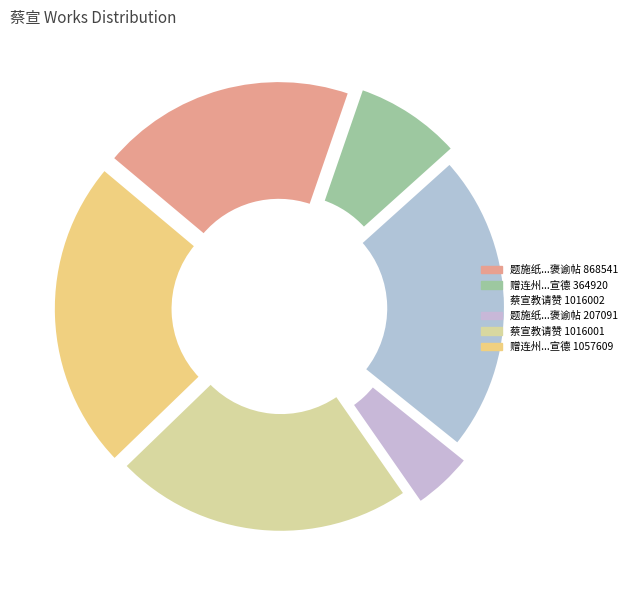

How many slices are in this pie chart?

6